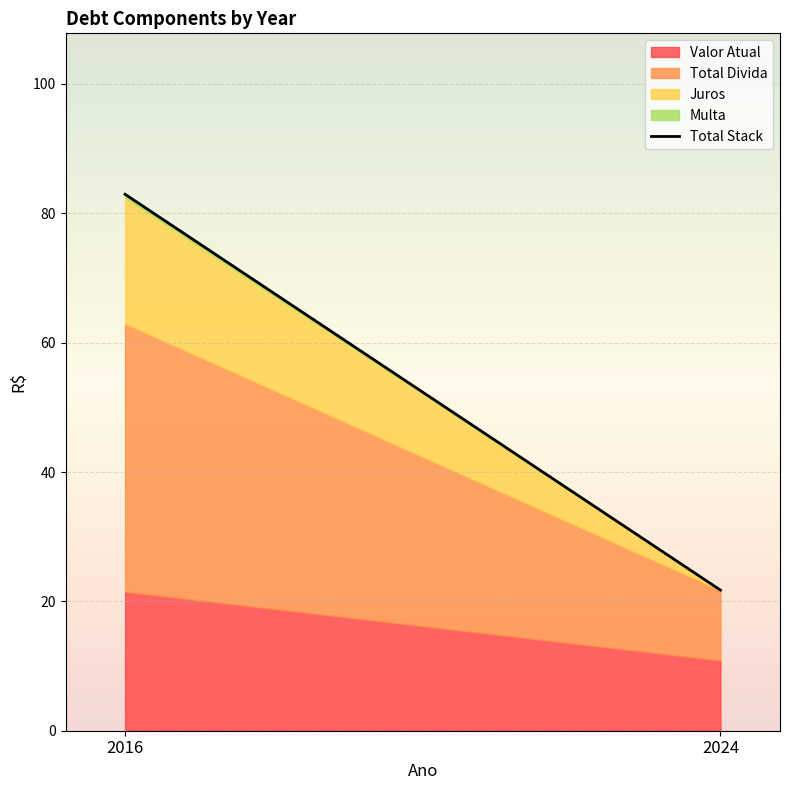

What is the value of the 1st point from the left?

82.9